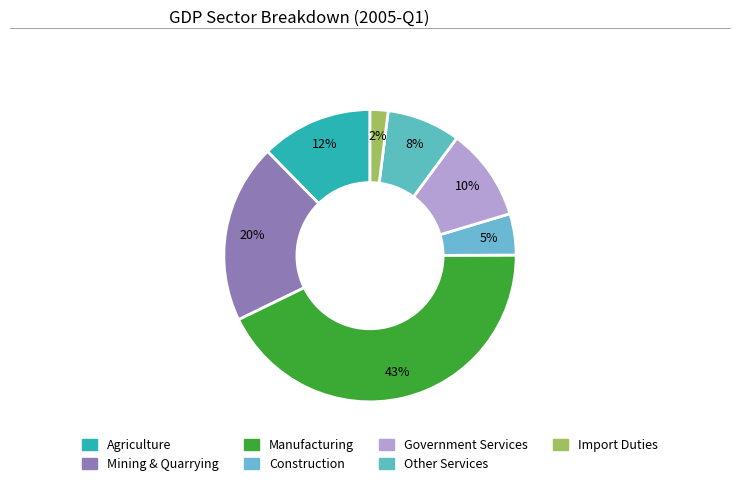

Count the number of slices in the pie.

7